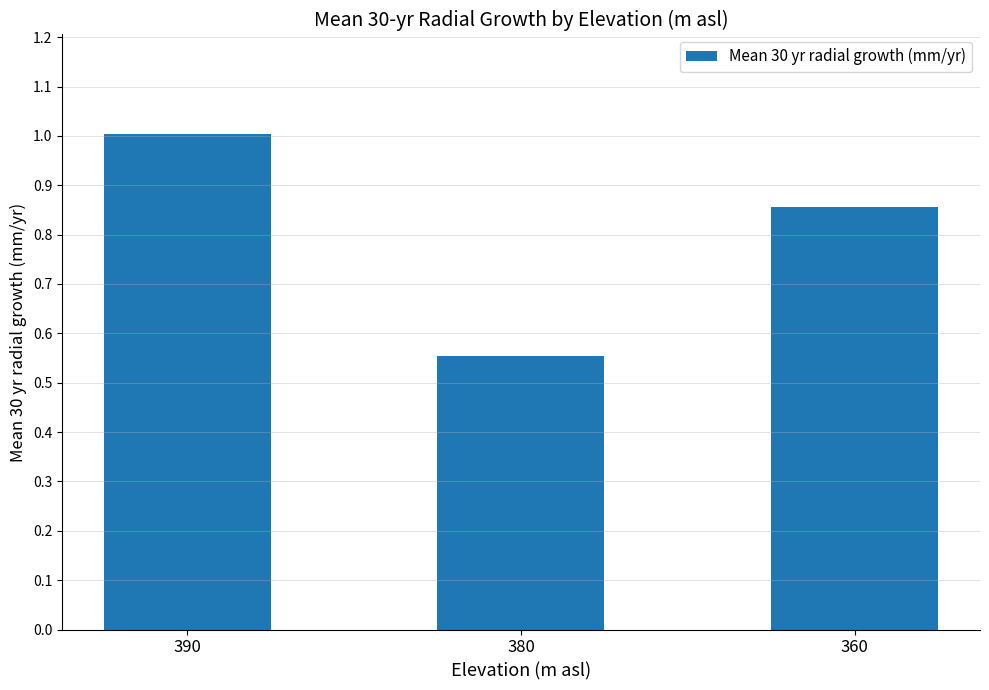

What is the sum of the values at 380 and 390?

1.6